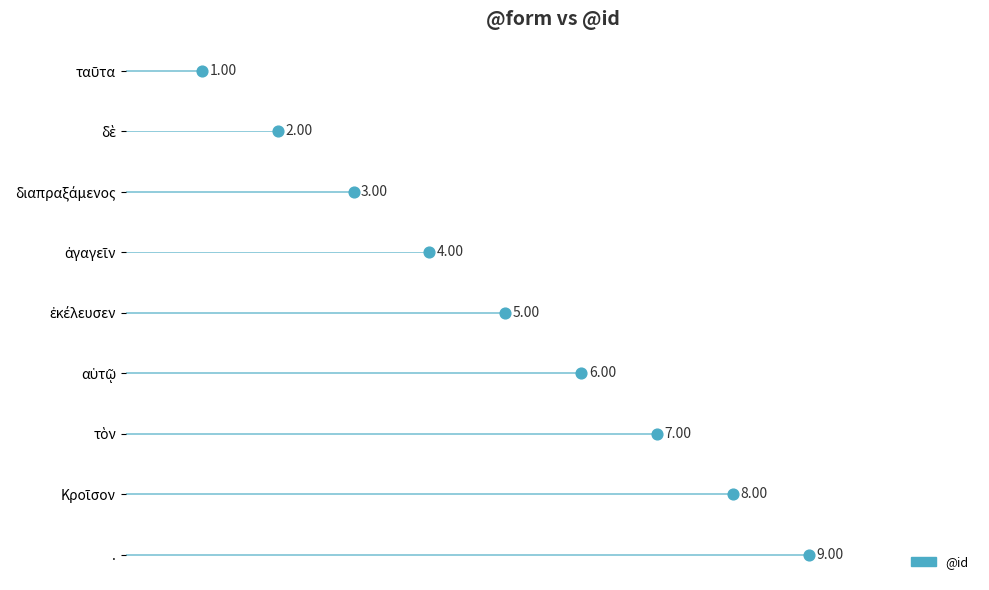

What is the ratio of the value at δὲ to the value at διαπραξάμενος?

0.7